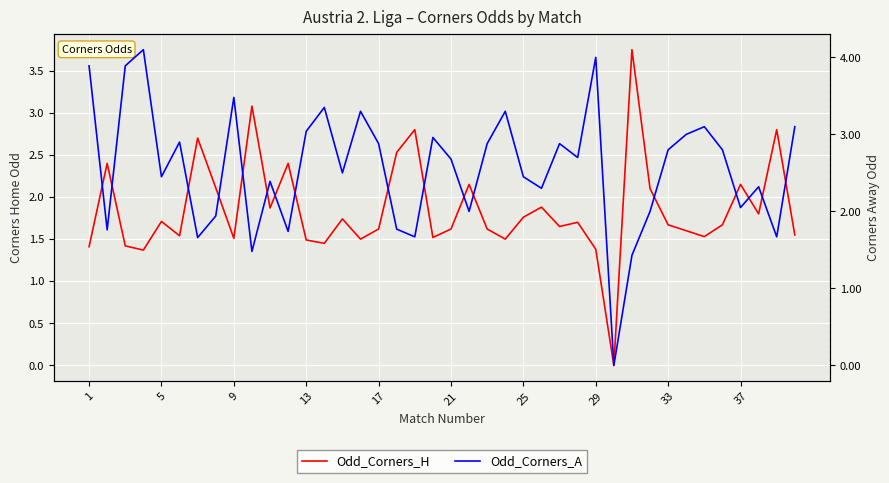

How many interior local valleys does the Odd_Corners_A series have?

13